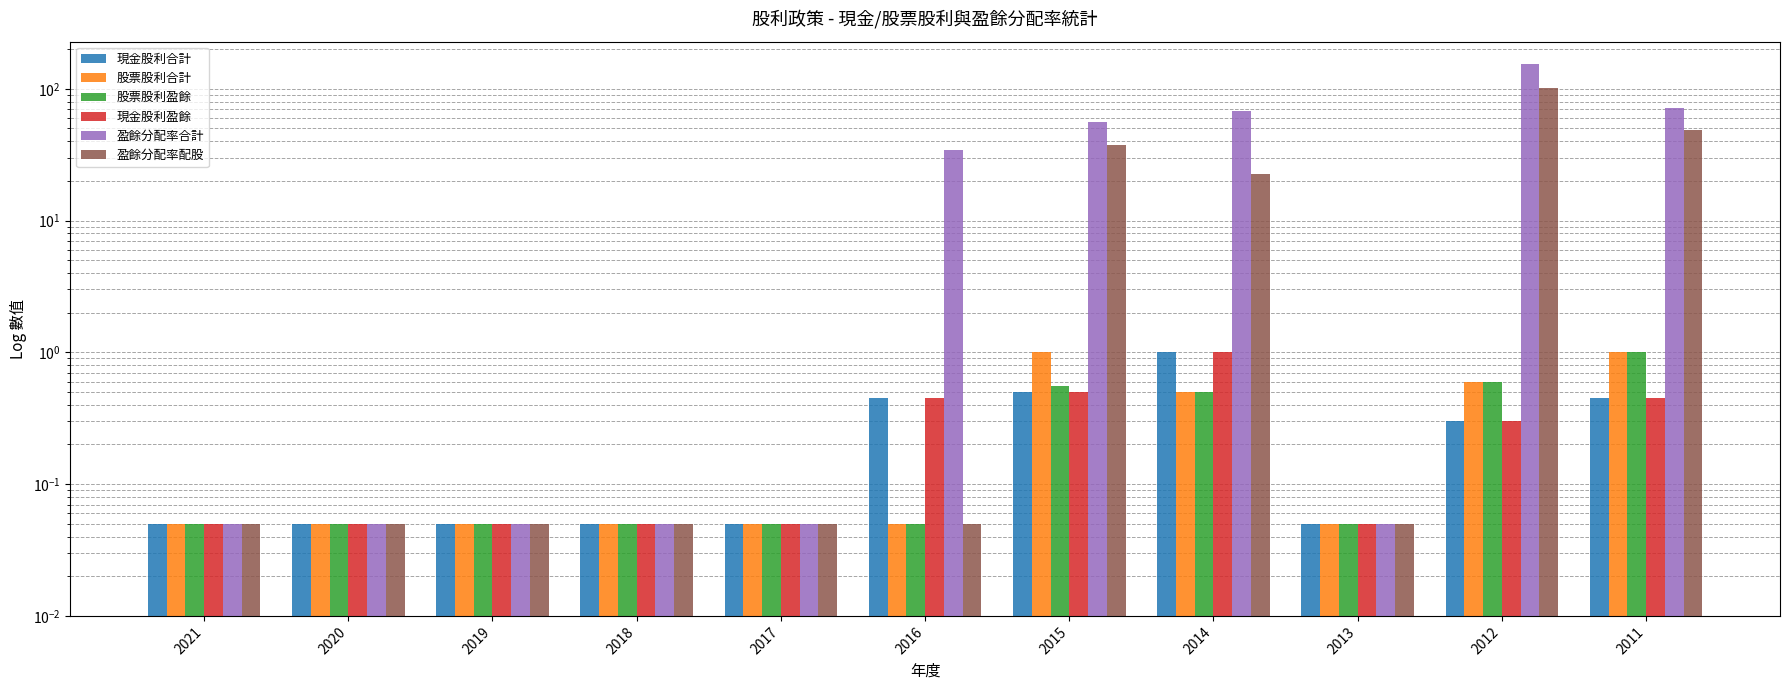

Which series has the widest spread of values?

盈餘分配率合計